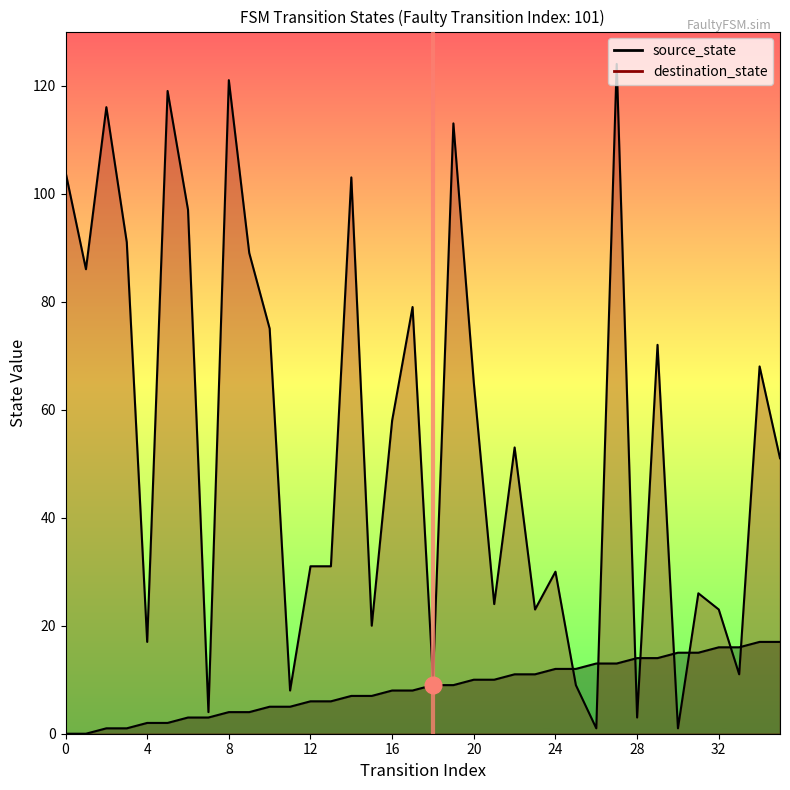

True or false: source_state has more than 1 interior local peaks.

False